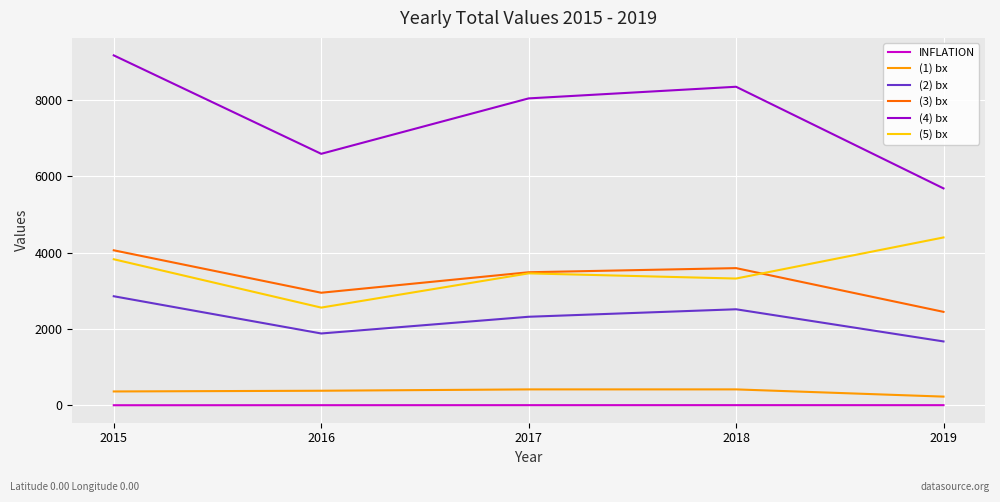

True or false: INFLATION and (3) bx intersect in this chart.

False